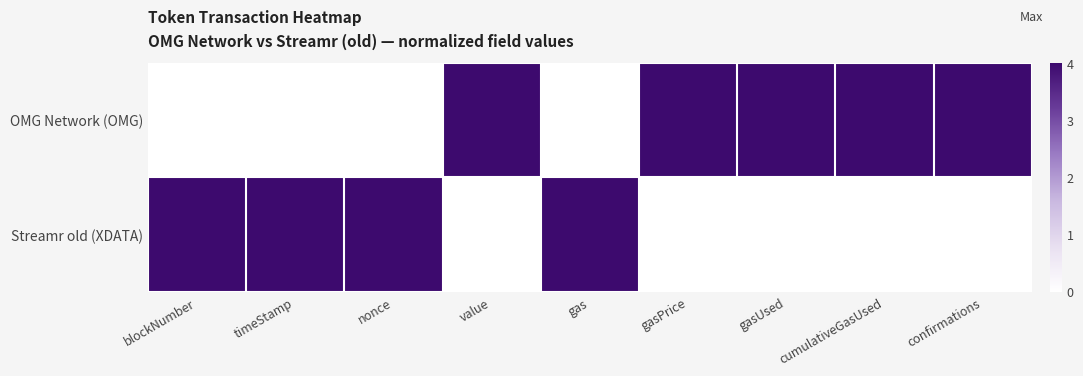

Reading left to right, transcribe all the data shown in this chart.

OMG Network (OMG): blockNumber=0	timeStamp=0	nonce=0	value=4	gas=0	gasPrice=4	gasUsed=4	cumulativeGasUsed=4	confirmations=4
Streamr old (XDATA): blockNumber=4	timeStamp=4	nonce=4	value=0	gas=4	gasPrice=0	gasUsed=0	cumulativeGasUsed=0	confirmations=0